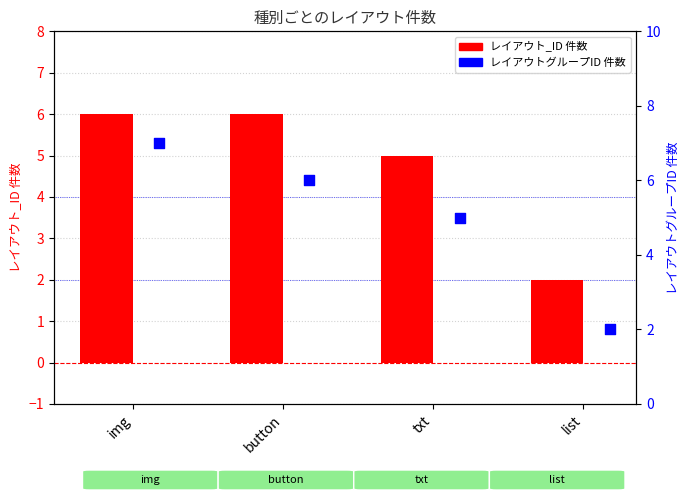

What are all the series names shown in the legend?

レイアウト_ID 件数, レイアウトグループID 件数